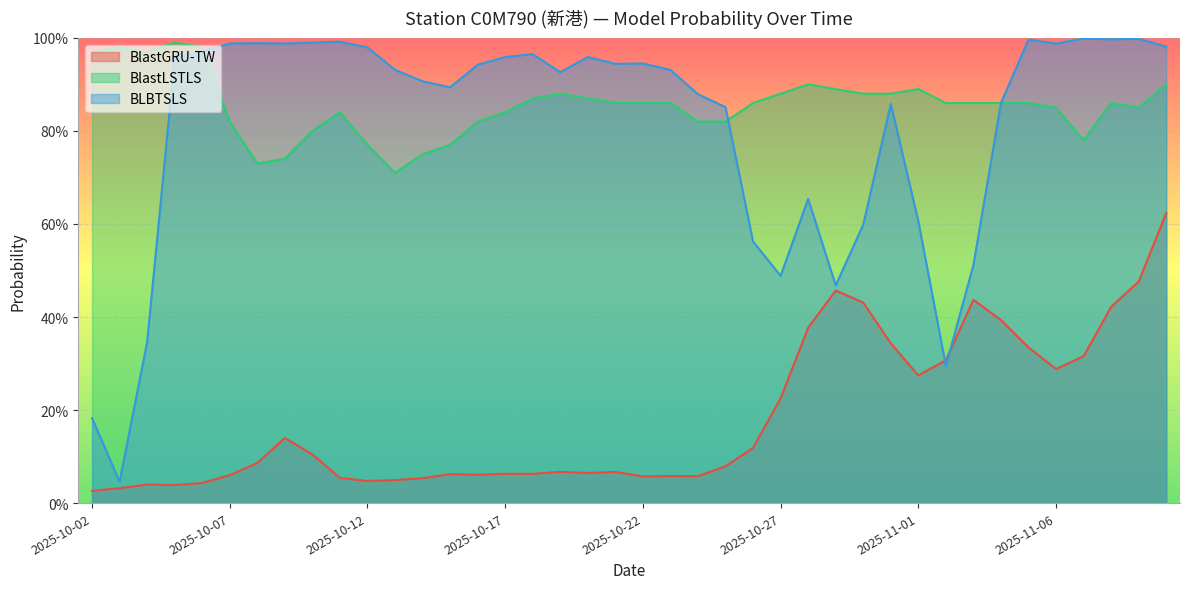

Which category has the lowest value across all series?

2025-10-02